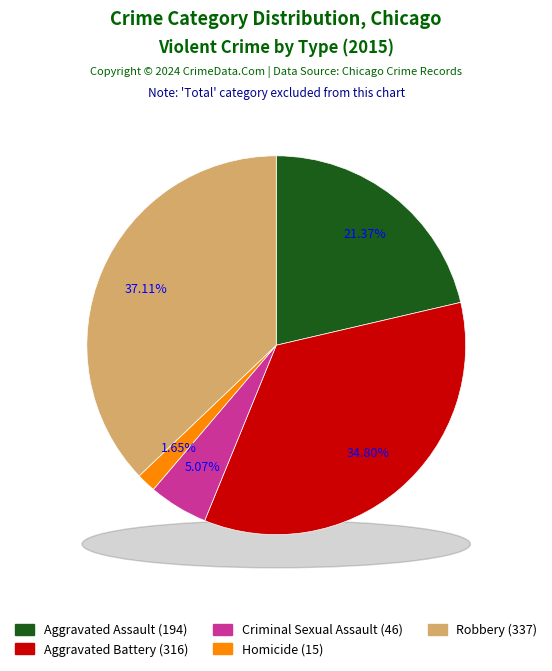

What percentage is the Robbery slice, to the nearest percent?

37%